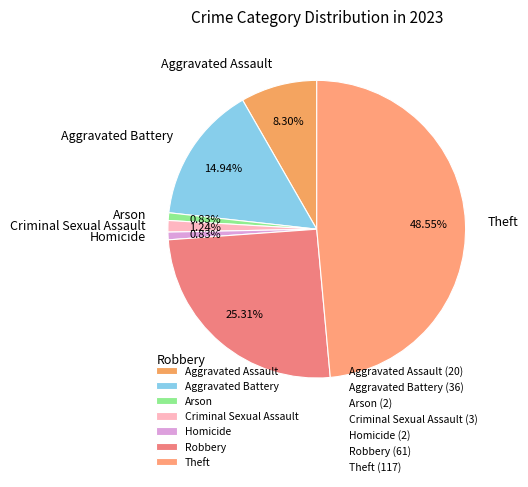

Is it true that Arson is 1% of the pie?

True